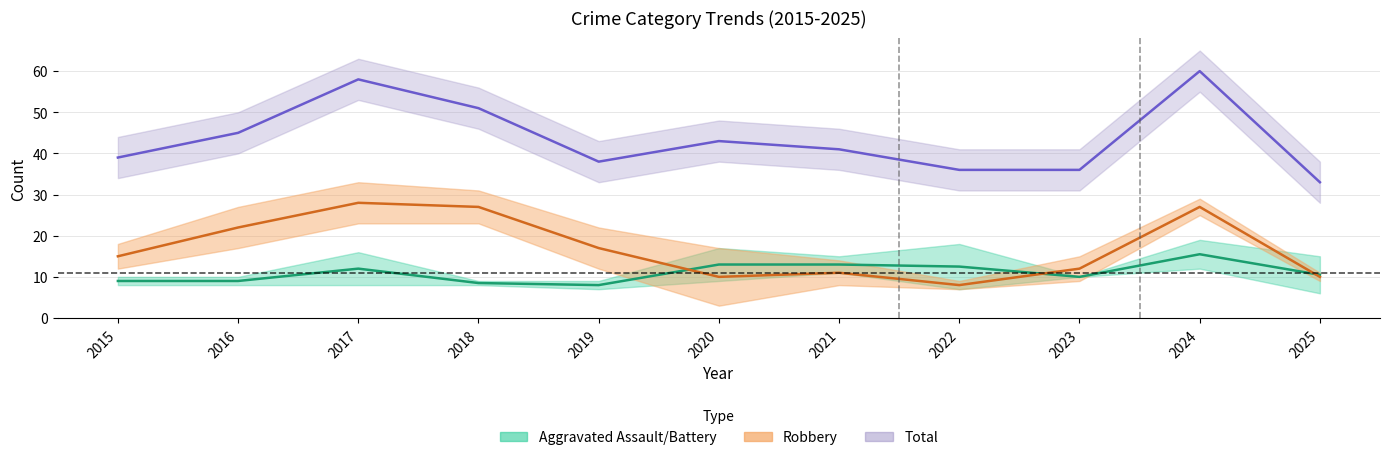

Reading left to right, extract all data points from this chart.

Aggravated Assault: 9.0	9.0	12.0	8.5	8.0	13.0	13.0	12.5	10.0	15.5	10.5
Robbery: 15.0	22.0	28.0	27.0	17.0	10.0	11.0	8.0	12.0	27.0	10.0
Total: 39.0	45.0	58.0	51.0	38.0	43.0	41.0	36.0	36.0	60.0	33.0